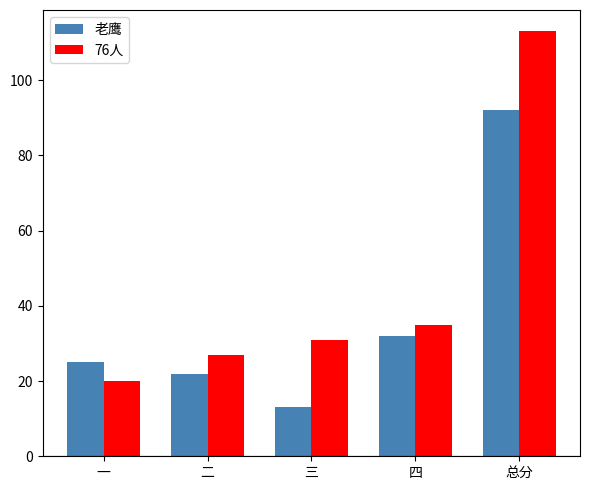

Rank the series by their maximum value, from highest to lowest.

76人, 老鹰